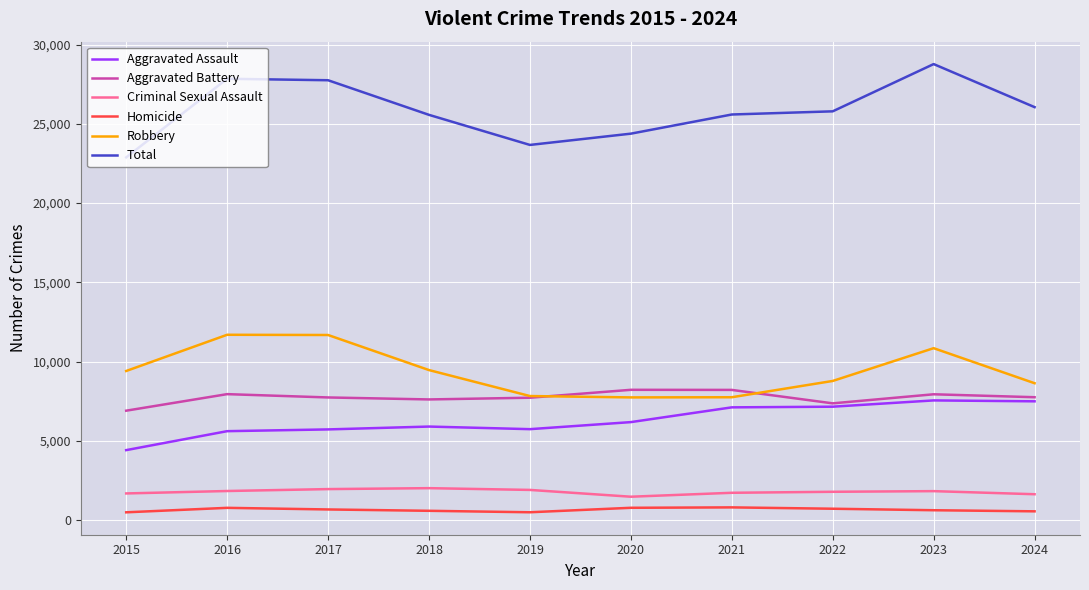

How many lines are shown in the chart?

6